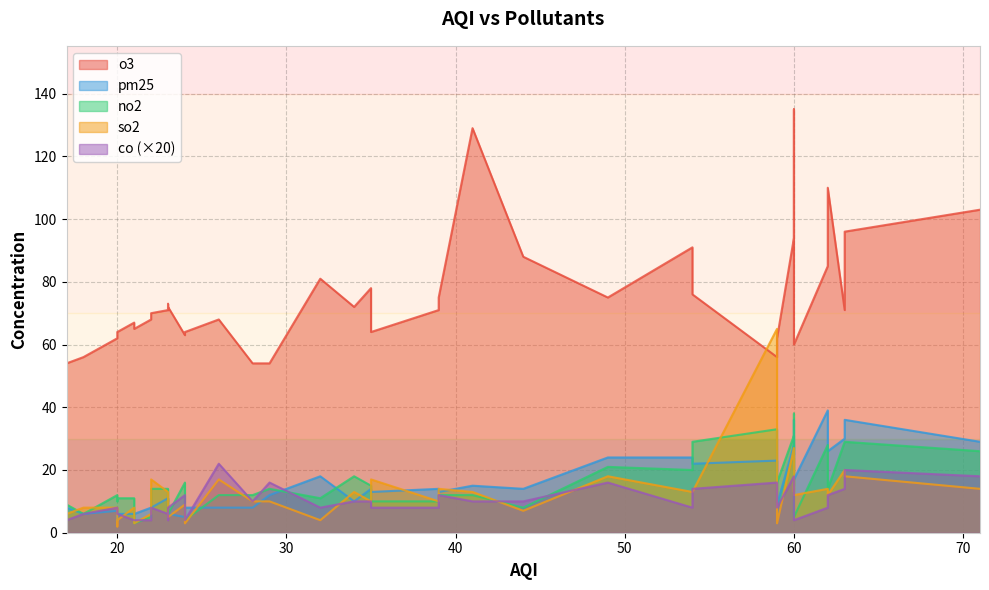

What is the minimum value for so2?

2.0